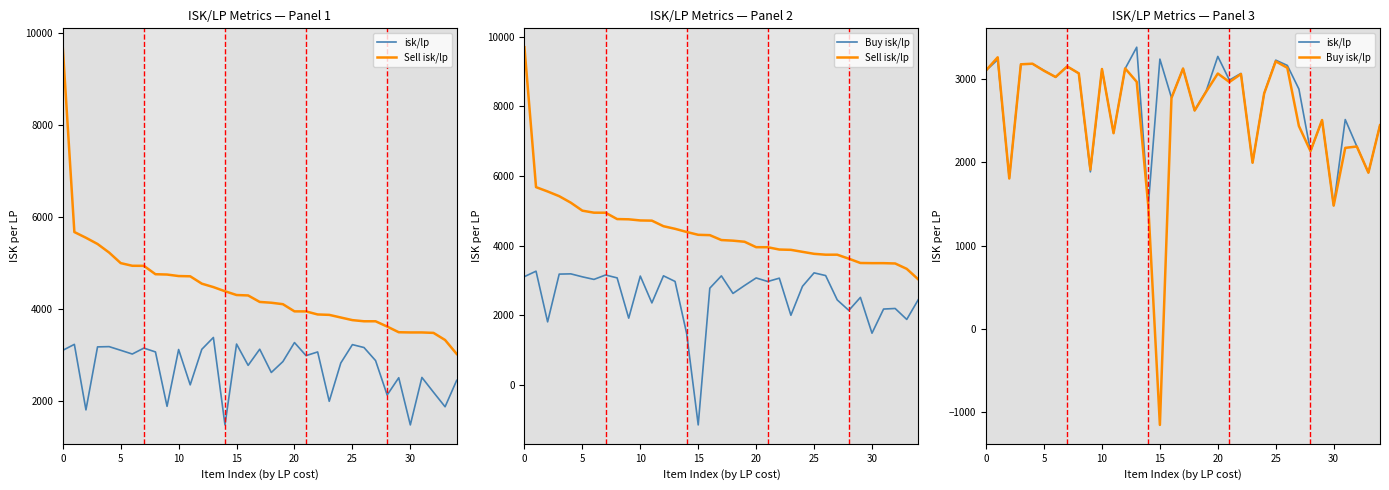

Is this an area chart (filled region under the line)?

No